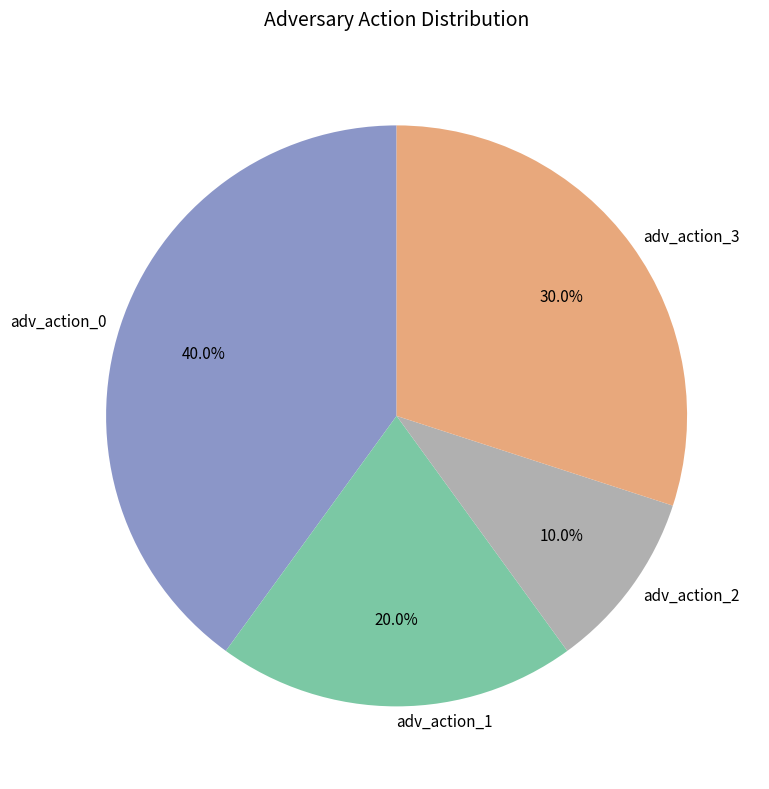

Is it true that adv_action_0 is 40% of the pie?

True